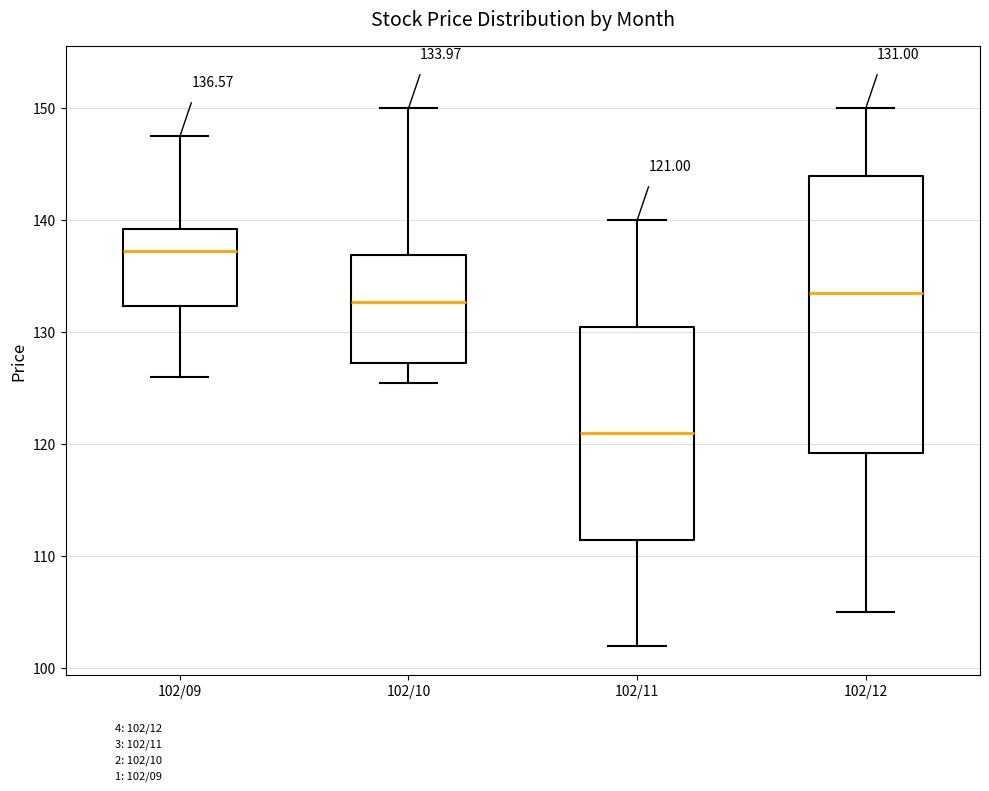

Which box has the highest median line?

102/09